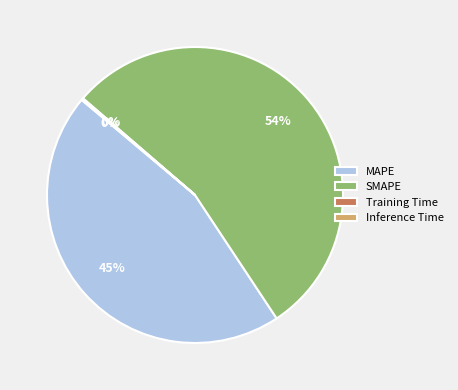

What is the ratio of the value at MAPE to the value at SMAPE?

0.8